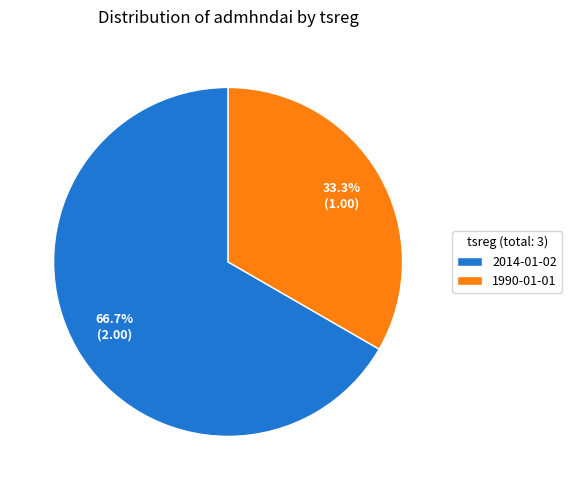

How much of the chart is everything except 1990-01-01?

66.7%